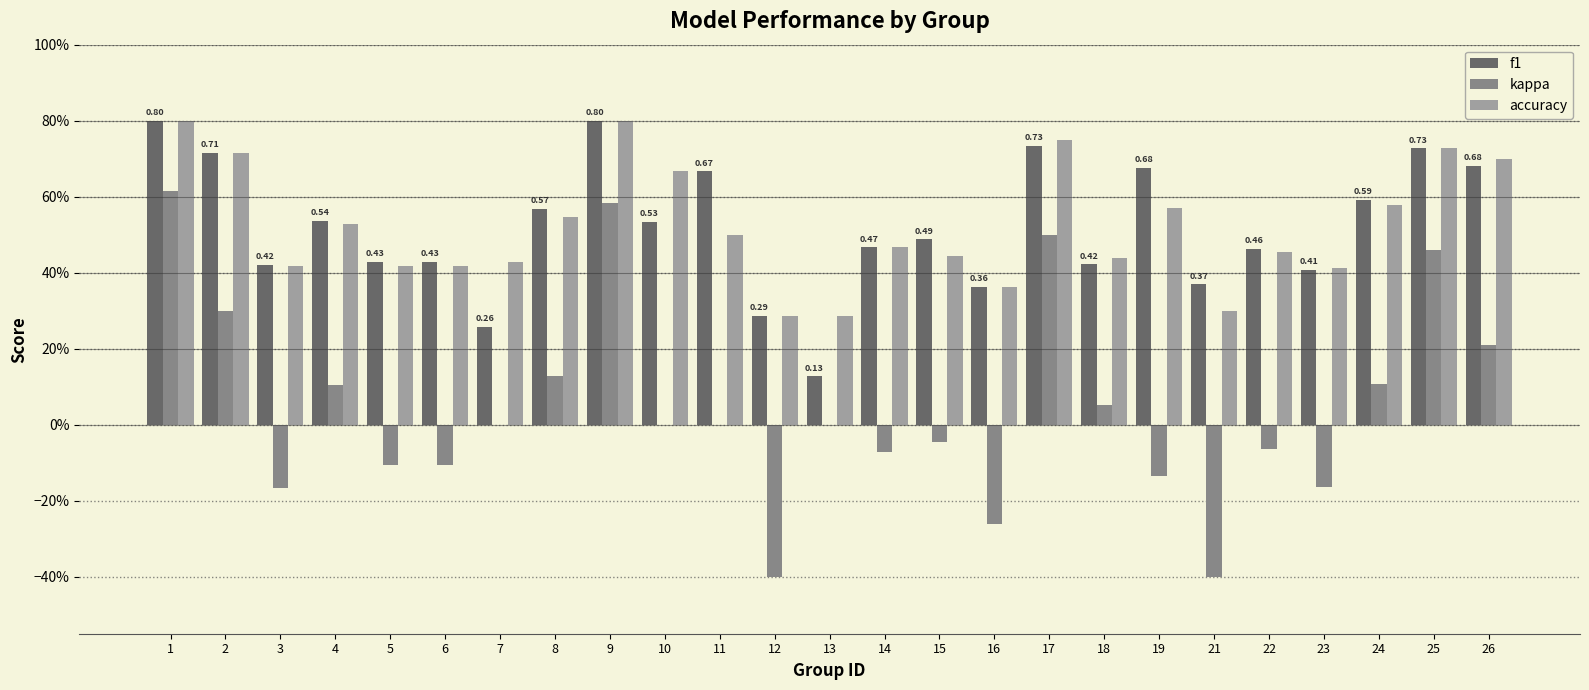

What are all the series names shown in the legend?

f1, kappa, accuracy